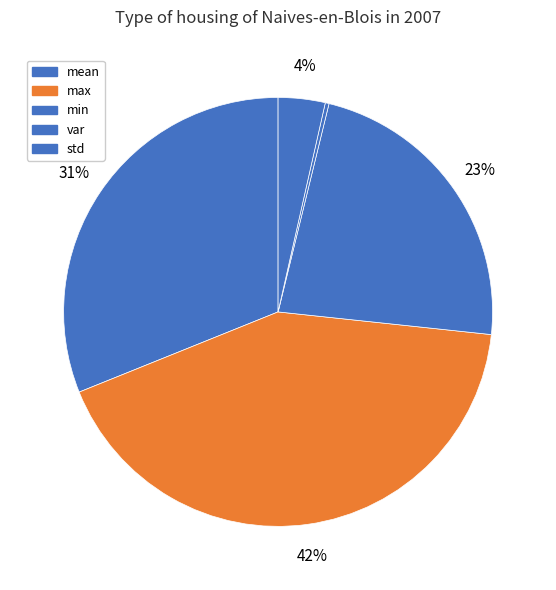

How many segments does this pie chart have?

5